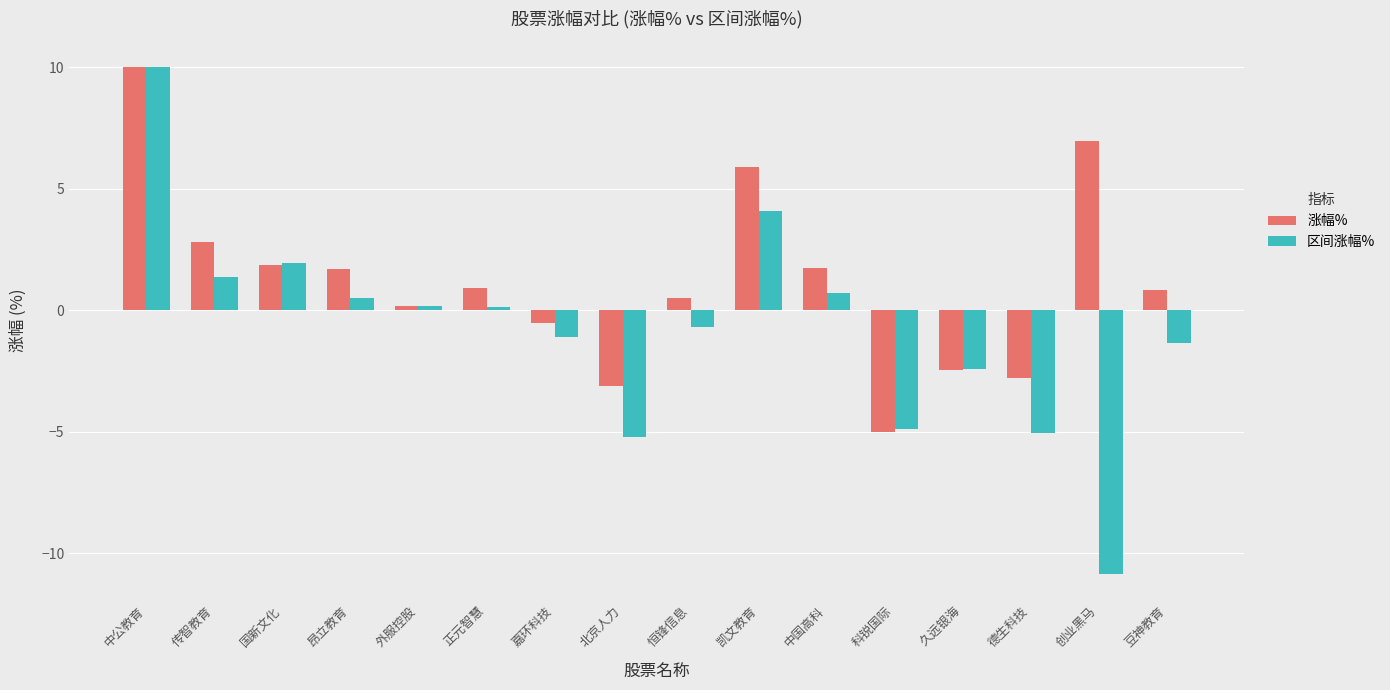

List the series in order of their overall mean, lowest first.

区间涨幅%, 涨幅%